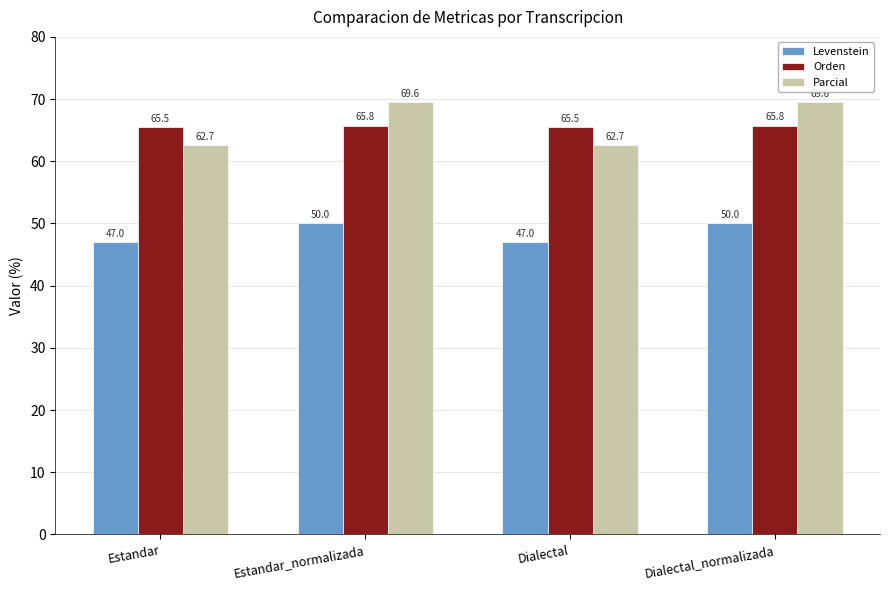

Reading left to right, transcribe all the data shown in this chart.

Levenstein: Estandar=47.0	Estandar_normalizada=50.0	Dialectal=47.0	Dialectal_normalizada=50.0
Orden: Estandar=65.5	Estandar_normalizada=65.8	Dialectal=65.5	Dialectal_normalizada=65.8
Parcial: Estandar=62.7	Estandar_normalizada=69.6	Dialectal=62.7	Dialectal_normalizada=69.6